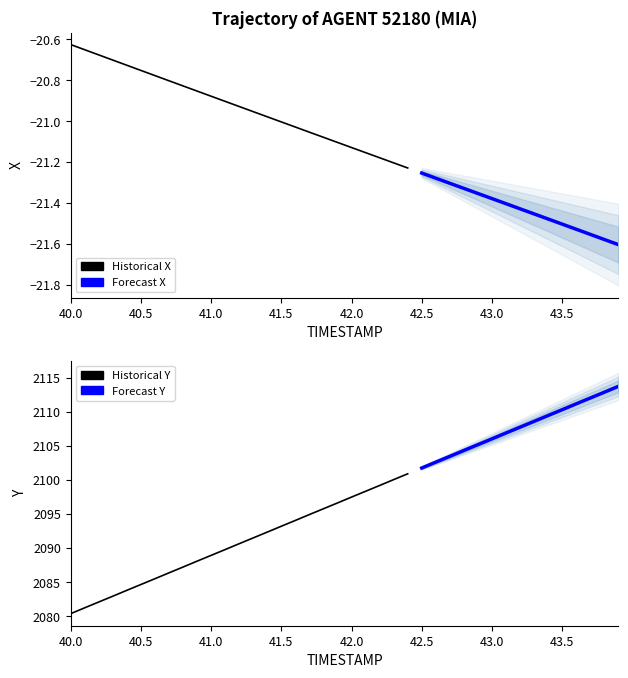

At which label does Y first exceed 2097?

20